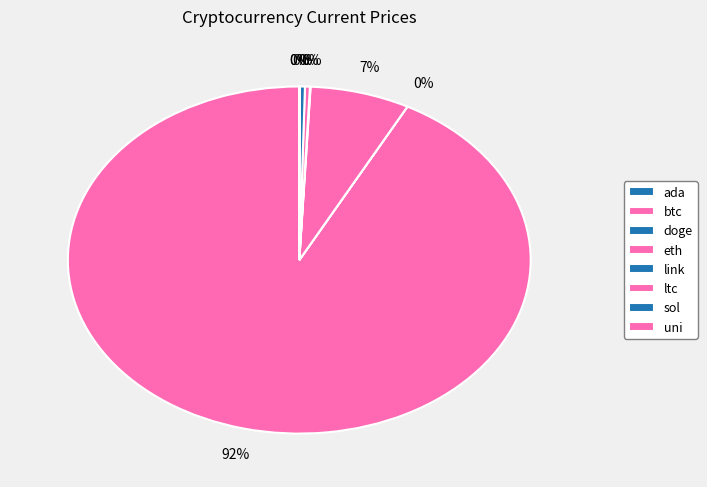

Which slice represents more than half of the pie?

btc